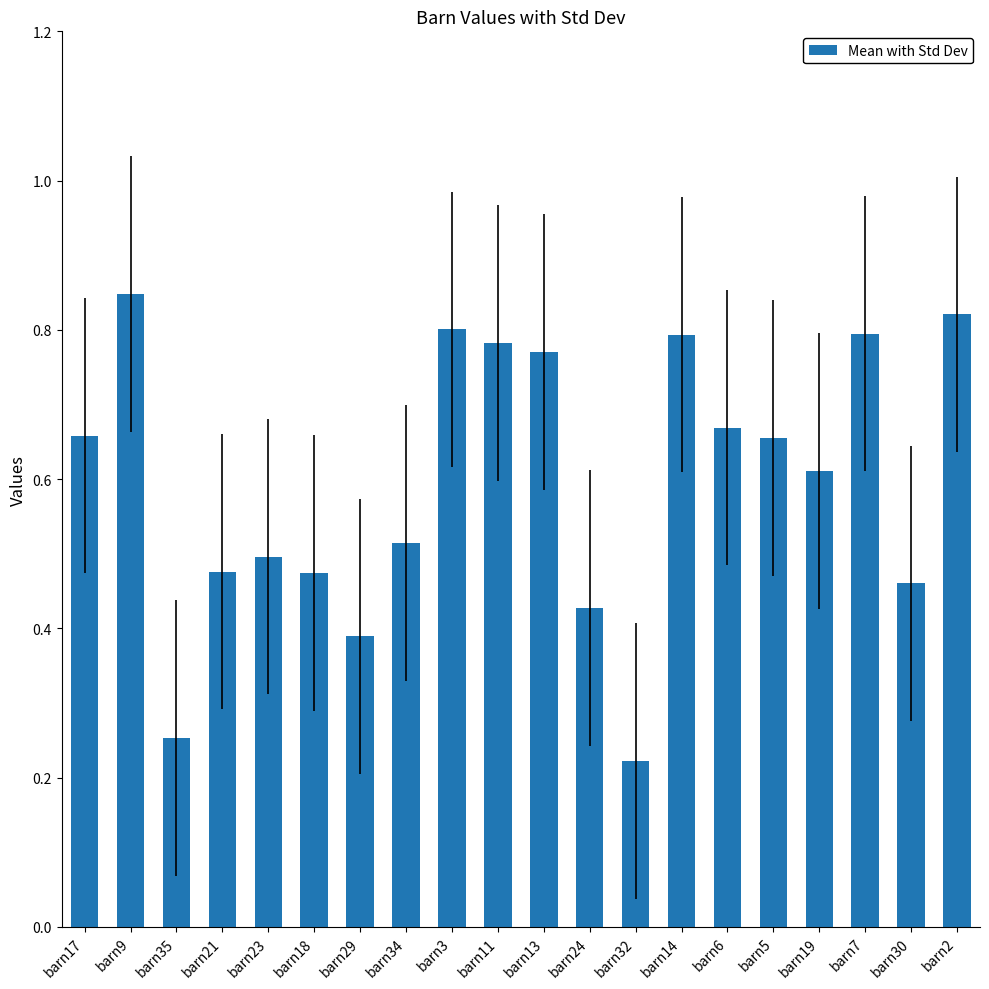

Where is the data nearest to the value 0?

barn32